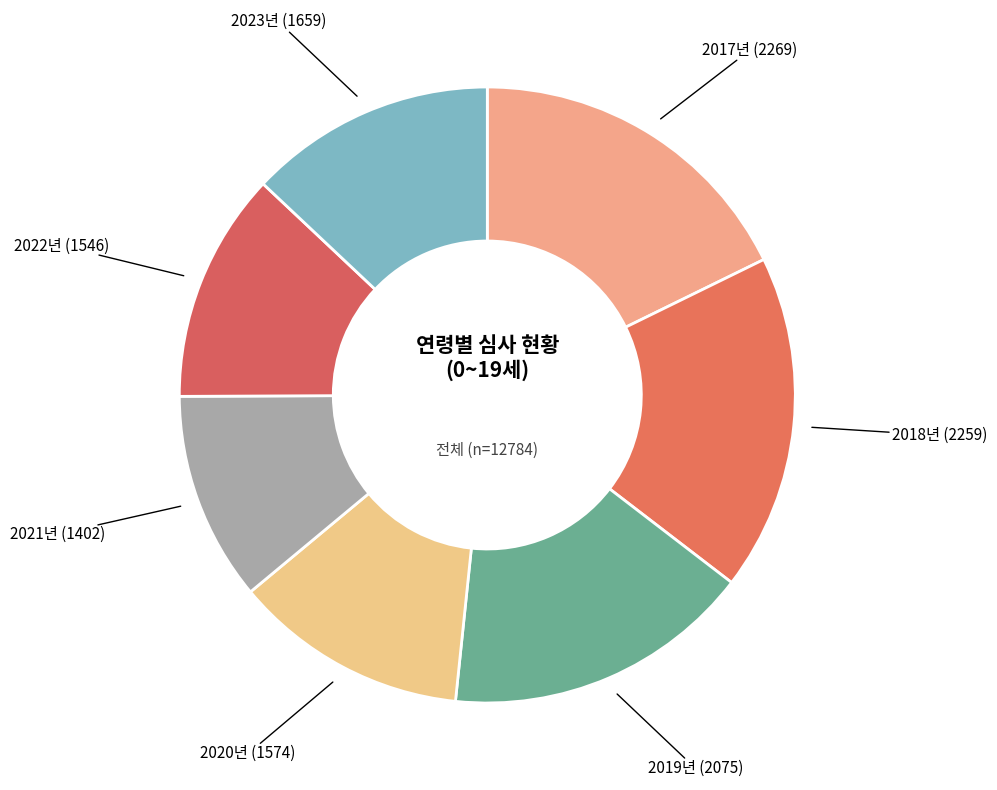

Is there any slice that represents more than half of the pie?

No